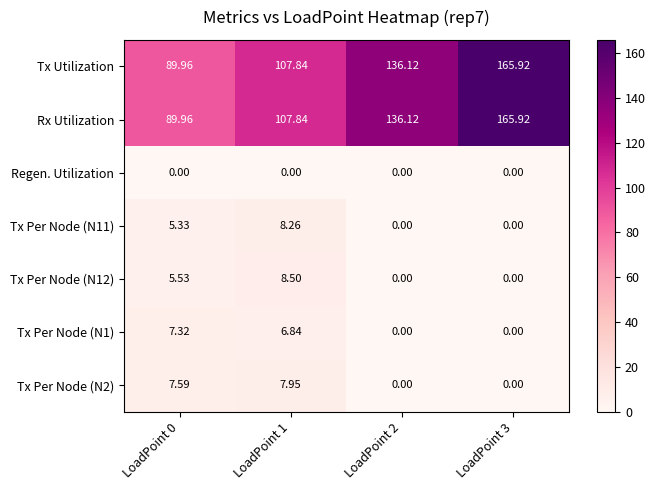

Is the value of Tx Per Node (N11) at LoadPoint 2 greater than the value of Tx Utilization at LoadPoint 2?

No